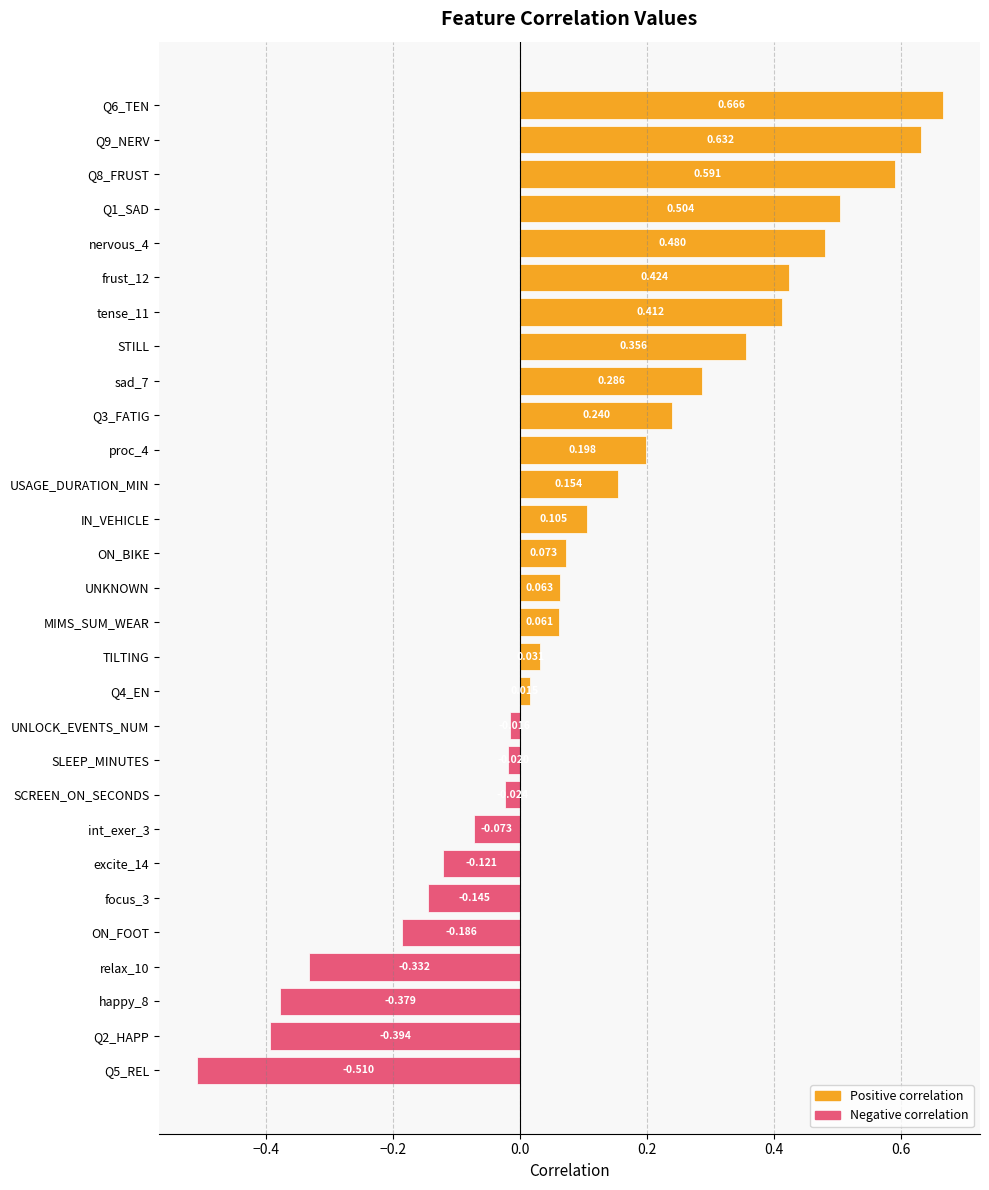

How many data points are above 0?

18